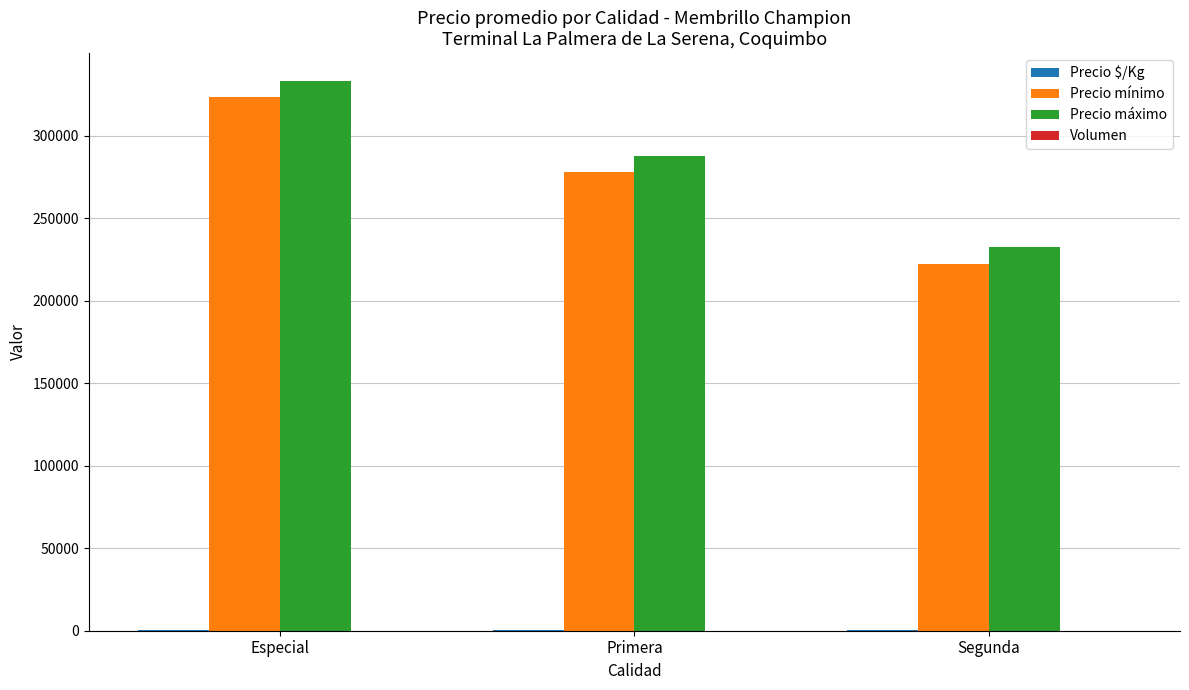

What is the highest value of the Precio máximo series?

333333